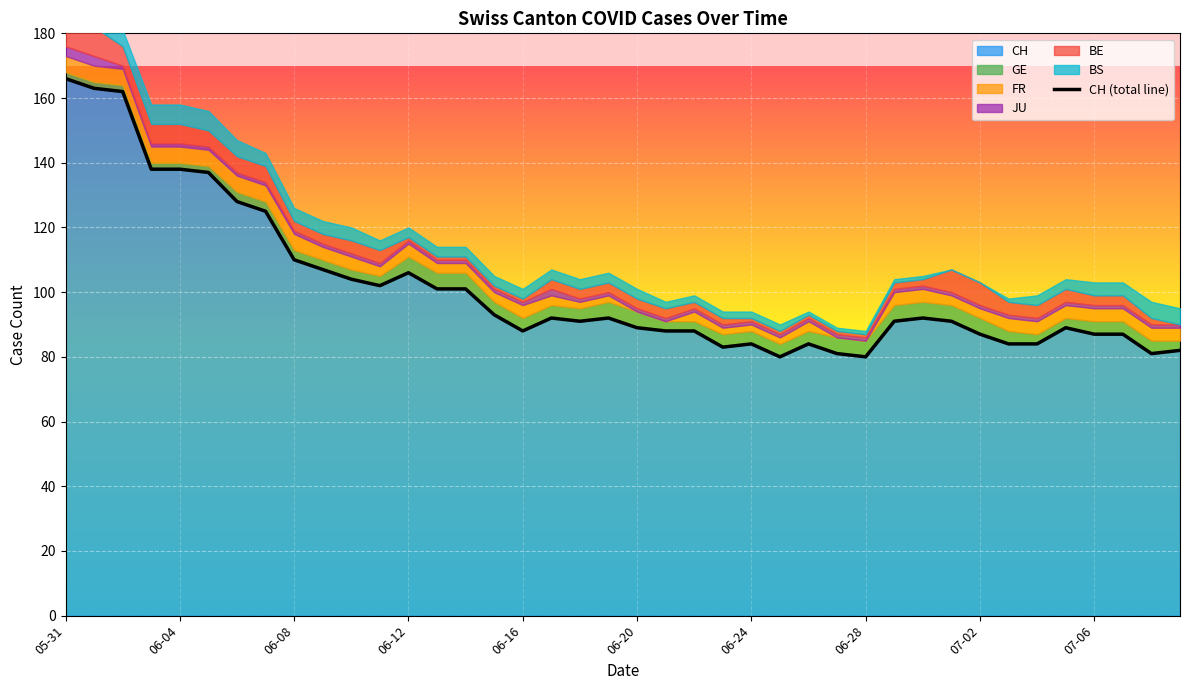

What are all the series names shown in the legend?

CH, GE, FR, JU, BE, BS